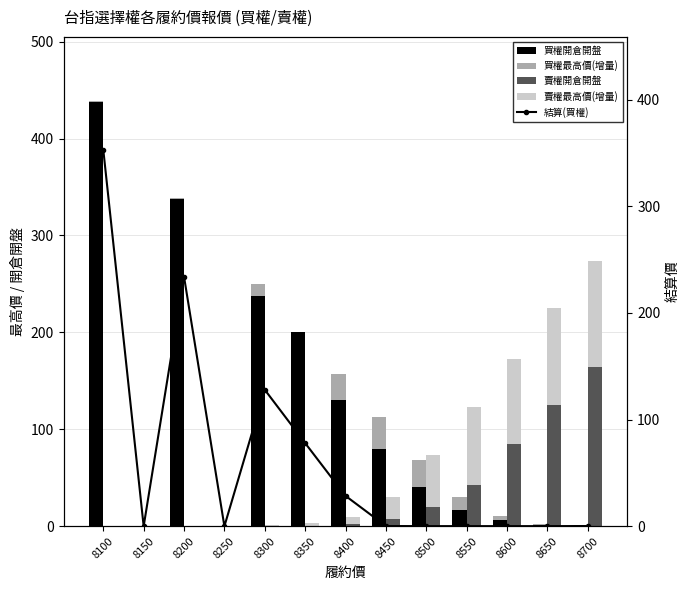

How many distinct data groups are displayed?

5